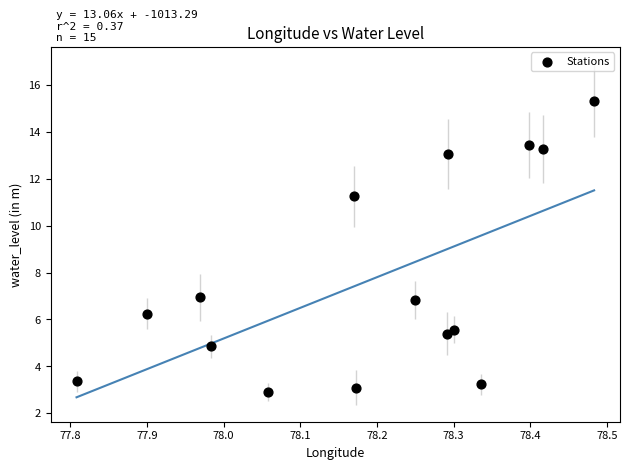

What is the range of Y values (max minus min)?

12.4